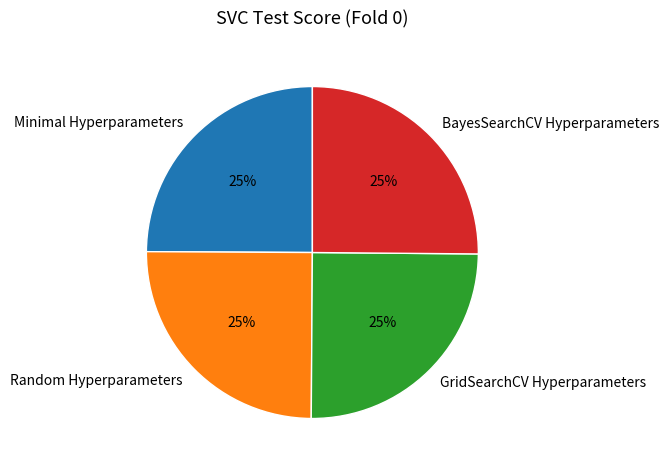

The GridSearchCV Hyperparameters slice represents 16% of the pie. True or false?

False